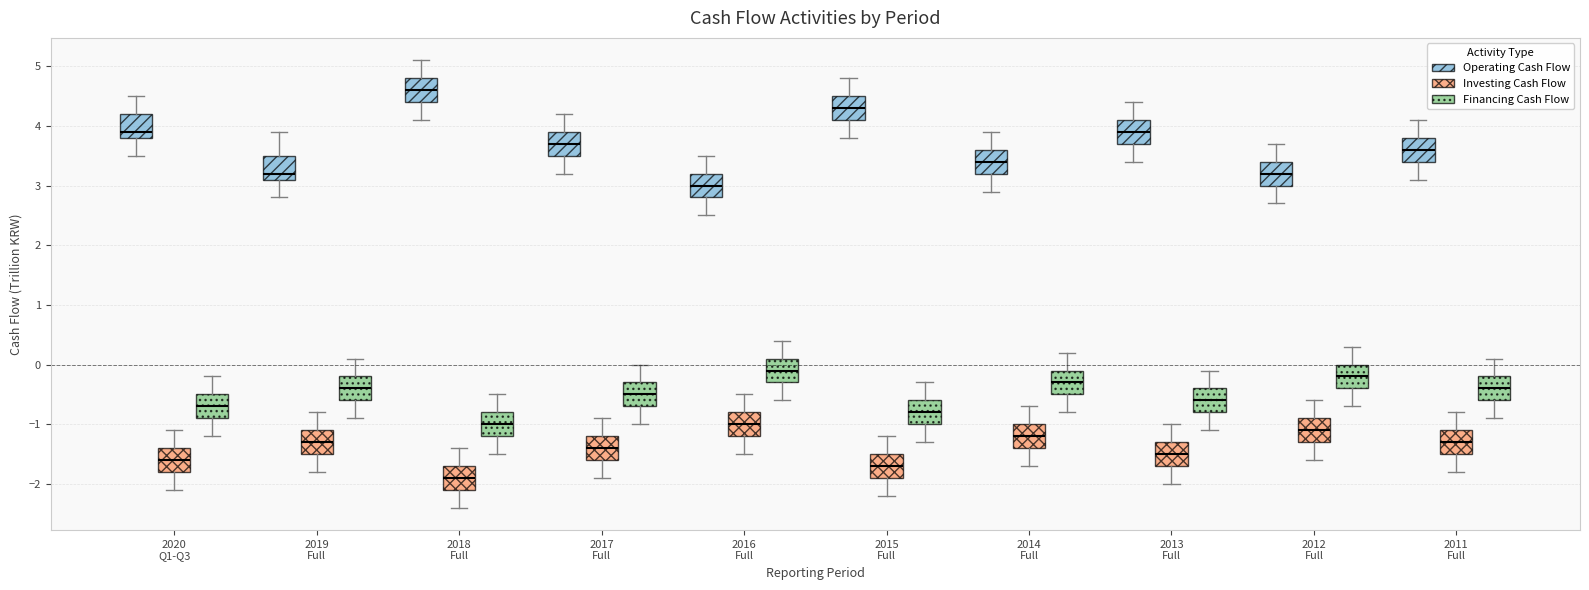

Reading left to right, transcribe this box plot: for each box, give where its median line is, the range the box spans, and where its two whiskers end, as read against the y-axis. The values are not printed on the chart, so give them approximately, as read against the axis.

2020 Q1-Q3 (Operating Cash Flow): median 3.9, box 3.8 to 4.2, whiskers 3.5 to 4.5
2020 Q1-Q3 (Investing Cash Flow): median -1.6, box -1.8 to -1.4, whiskers -2.1 to -1.1
2020 Q1-Q3 (Financing Cash Flow): median -0.7, box -0.9 to -0.5, whiskers -1.2 to -0.2
2019 Full (Operating Cash Flow): median 3.2, box 3.1 to 3.5, whiskers 2.8 to 3.9
2019 Full (Investing Cash Flow): median -1.3, box -1.5 to -1.1, whiskers -1.8 to -0.8
2019 Full (Financing Cash Flow): median -0.4, box -0.6 to -0.2, whiskers -0.9 to 0.1
2018 Full (Operating Cash Flow): median 4.6, box 4.4 to 4.8, whiskers 4.1 to 5.1
2018 Full (Investing Cash Flow): median -1.9, box -2.1 to -1.7, whiskers -2.4 to -1.4
2018 Full (Financing Cash Flow): median -1.0, box -1.2 to -0.8, whiskers -1.5 to -0.5
2017 Full (Operating Cash Flow): median 3.7, box 3.5 to 3.9, whiskers 3.2 to 4.2
2017 Full (Investing Cash Flow): median -1.4, box -1.6 to -1.2, whiskers -1.9 to -0.9
2017 Full (Financing Cash Flow): median -0.5, box -0.7 to -0.3, whiskers -1.0 to 0.0
2016 Full (Operating Cash Flow): median 3.0, box 2.8 to 3.2, whiskers 2.5 to 3.5
2016 Full (Investing Cash Flow): median -1.0, box -1.2 to -0.8, whiskers -1.5 to -0.5
2016 Full (Financing Cash Flow): median -0.1, box -0.3 to 0.1, whiskers -0.6 to 0.4
2015 Full (Operating Cash Flow): median 4.3, box 4.1 to 4.5, whiskers 3.8 to 4.8
2015 Full (Investing Cash Flow): median -1.7, box -1.9 to -1.5, whiskers -2.2 to -1.2
2015 Full (Financing Cash Flow): median -0.8, box -1.0 to -0.6, whiskers -1.3 to -0.3
2014 Full (Operating Cash Flow): median 3.4, box 3.2 to 3.6, whiskers 2.9 to 3.9
2014 Full (Investing Cash Flow): median -1.2, box -1.4 to -1.0, whiskers -1.7 to -0.7
2014 Full (Financing Cash Flow): median -0.3, box -0.5 to -0.1, whiskers -0.8 to 0.2
2013 Full (Operating Cash Flow): median 3.9, box 3.7 to 4.1, whiskers 3.4 to 4.4
2013 Full (Investing Cash Flow): median -1.5, box -1.7 to -1.3, whiskers -2.0 to -1.0
2013 Full (Financing Cash Flow): median -0.6, box -0.8 to -0.4, whiskers -1.1 to -0.1
2012 Full (Operating Cash Flow): median 3.2, box 3.0 to 3.4, whiskers 2.7 to 3.7
2012 Full (Investing Cash Flow): median -1.1, box -1.3 to -0.9, whiskers -1.6 to -0.6
2012 Full (Financing Cash Flow): median -0.2, box -0.4 to 0.0, whiskers -0.7 to 0.3
2011 Full (Operating Cash Flow): median 3.6, box 3.4 to 3.8, whiskers 3.1 to 4.1
2011 Full (Investing Cash Flow): median -1.3, box -1.5 to -1.1, whiskers -1.8 to -0.8
2011 Full (Financing Cash Flow): median -0.4, box -0.6 to -0.2, whiskers -0.9 to 0.1